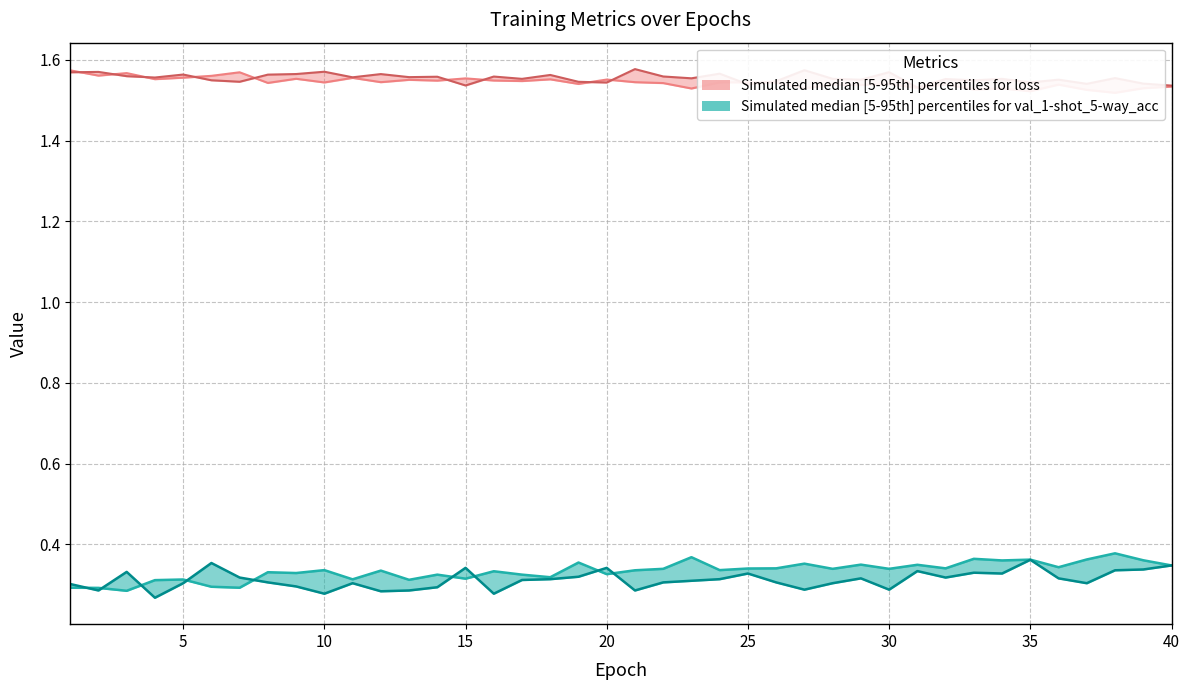

At how many categories does at least one series exceed 0?

40